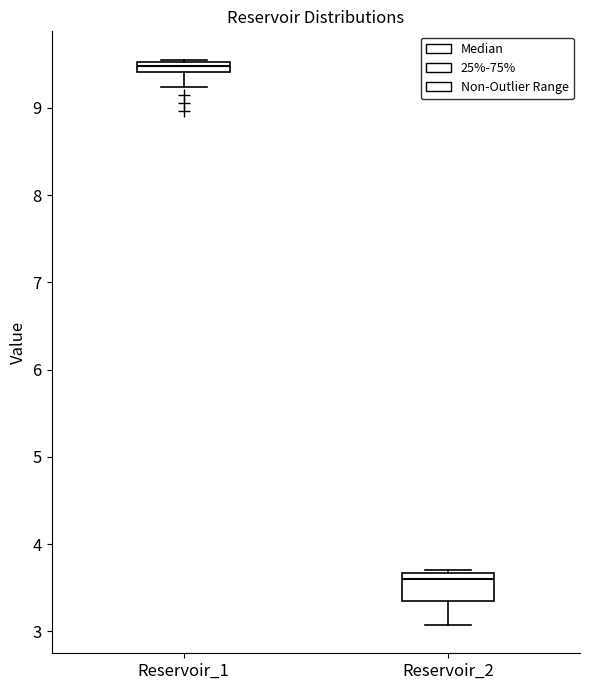

Which box has the highest median line?

Reservoir_1